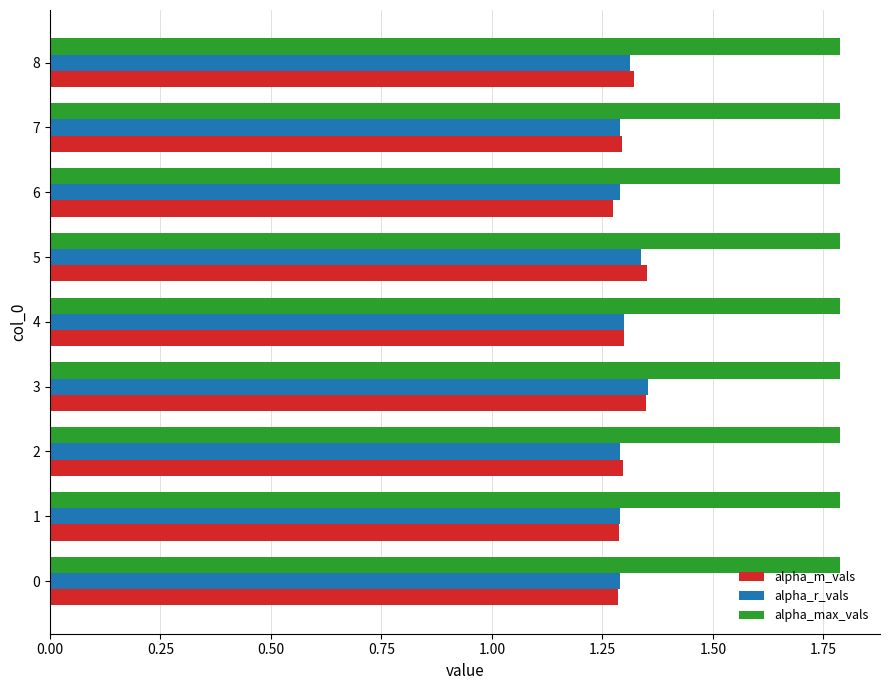

What is the spread (max minus min) of values at 3?

0.4